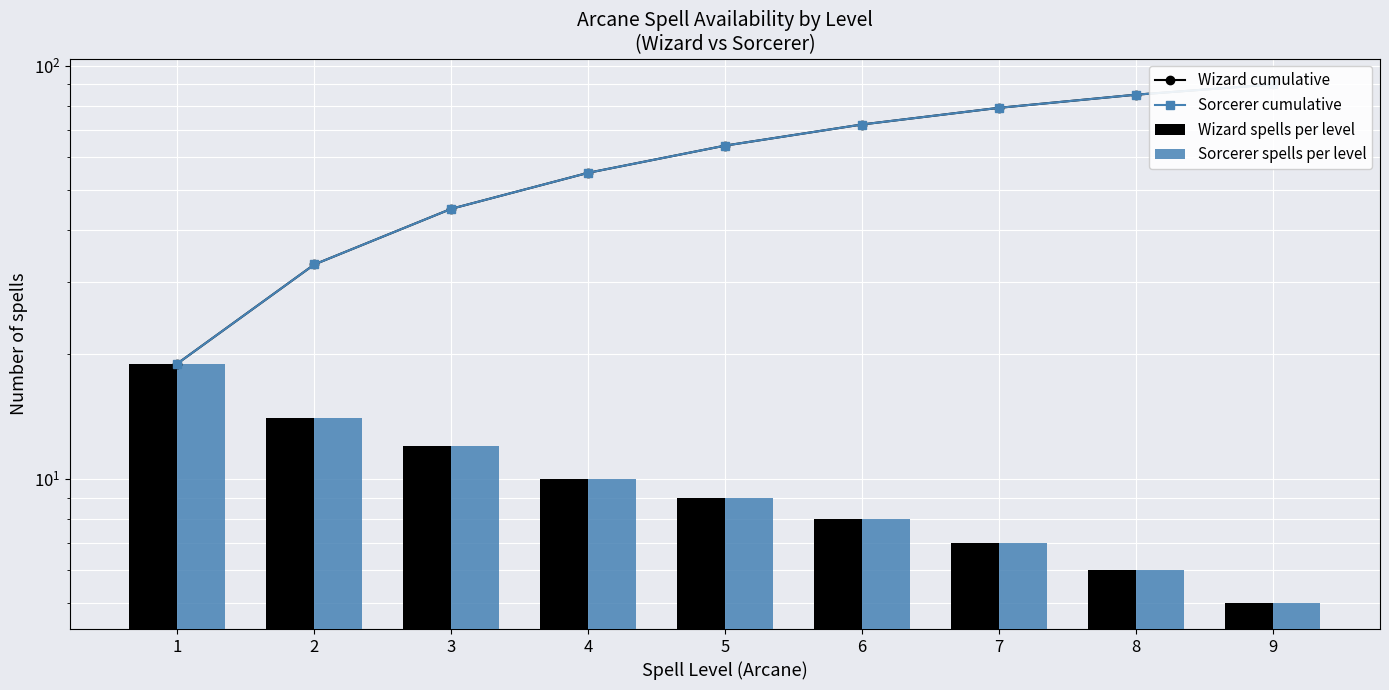

Reading left to right, what are all the values shown in this chart?

Wizard cumulative: 19	33	45	55	64	72	79	85	90
Sorcerer cumulative: 19	33	45	55	64	72	79	85	90
Wizard spells per level: 19	14	12	10	9	8	7	6	5
Sorcerer spells per level: 19	14	12	10	9	8	7	6	5